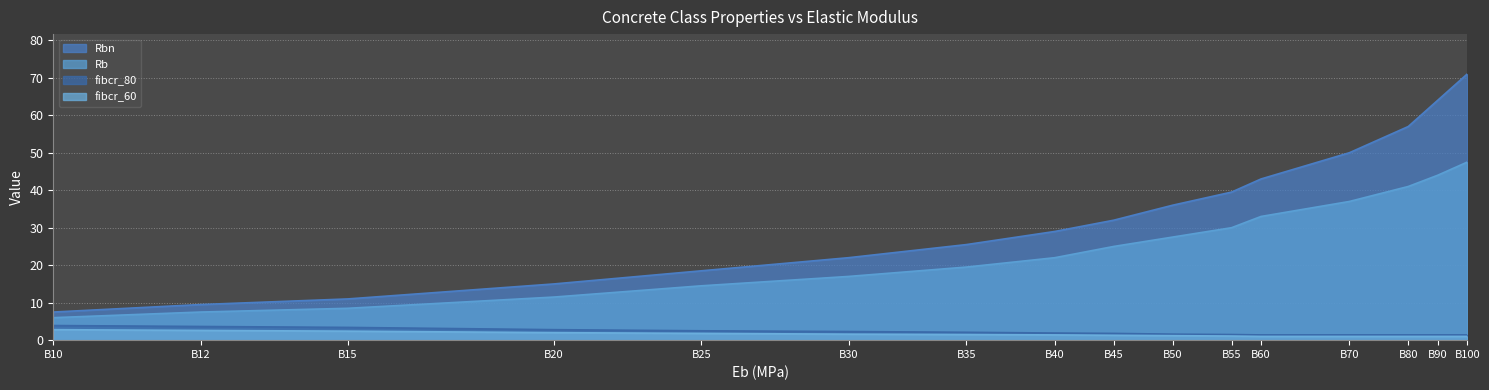

At how many categories does at least one series exceed 65?

1